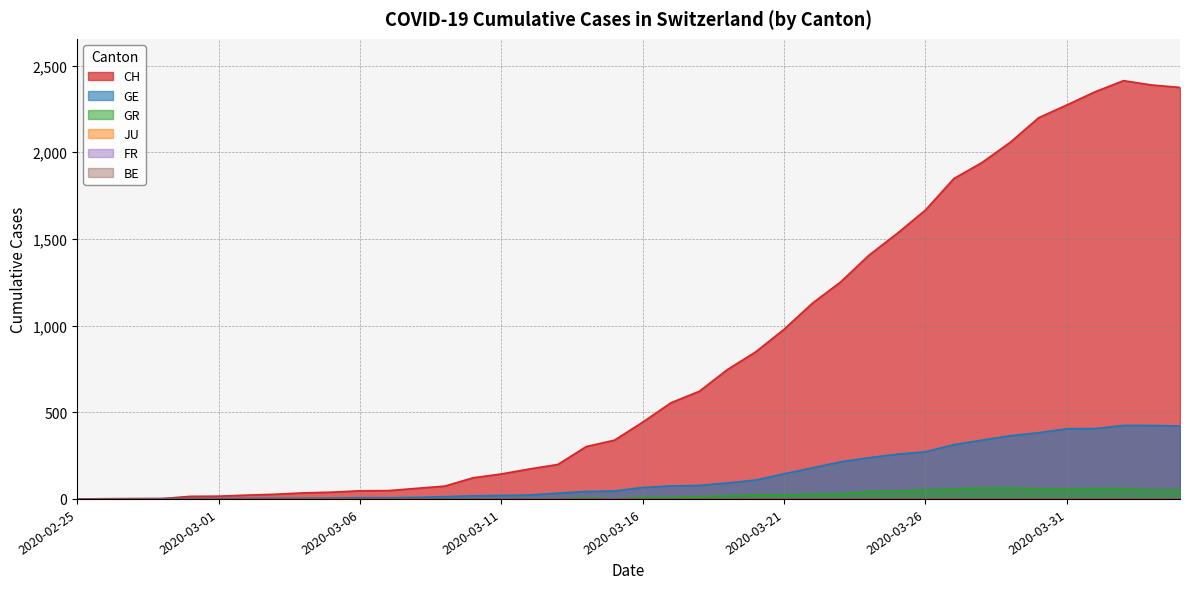

What value does the CH series have at 2020-03-23?

1252